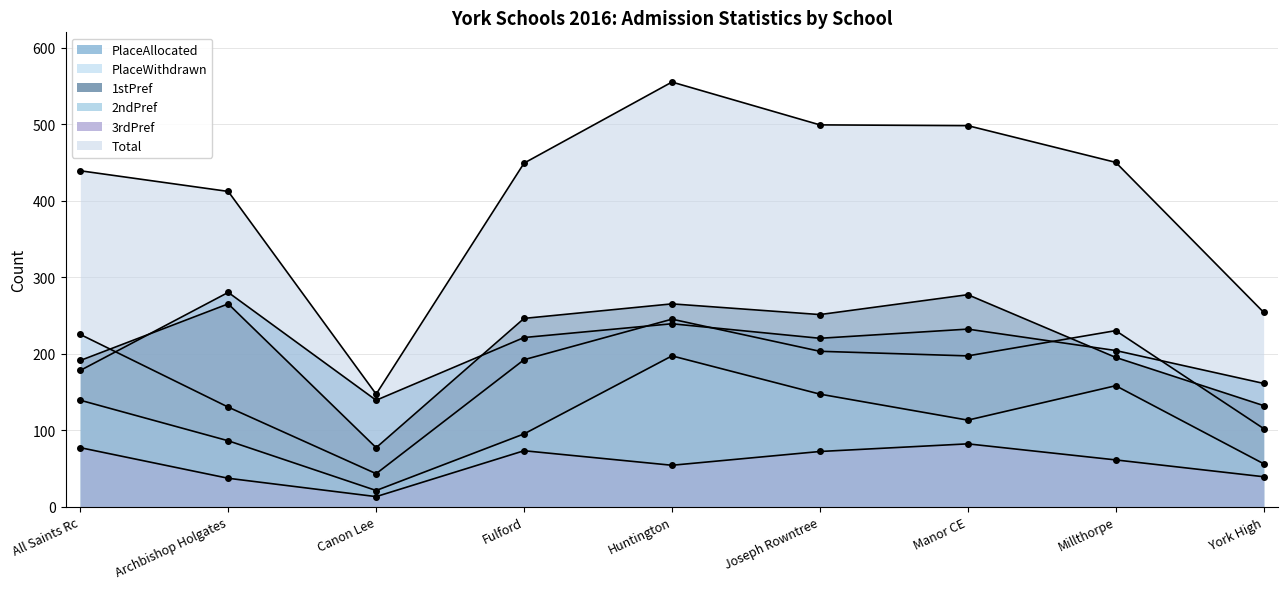

Does the chart have visible grid lines?

Yes